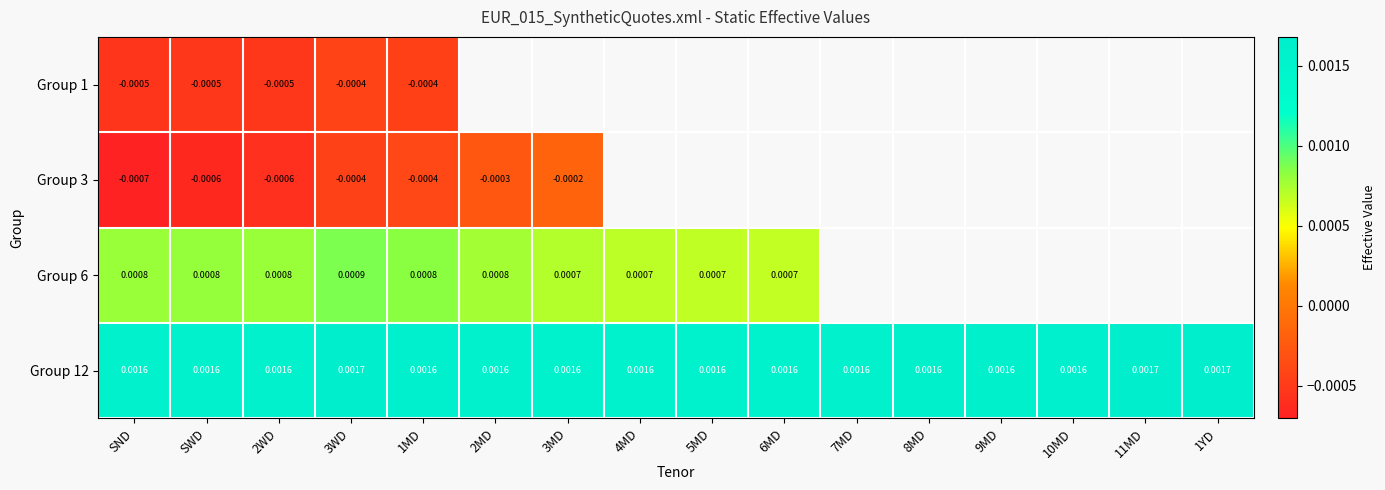

Between 3MD and 9MD, which is larger?

9MD